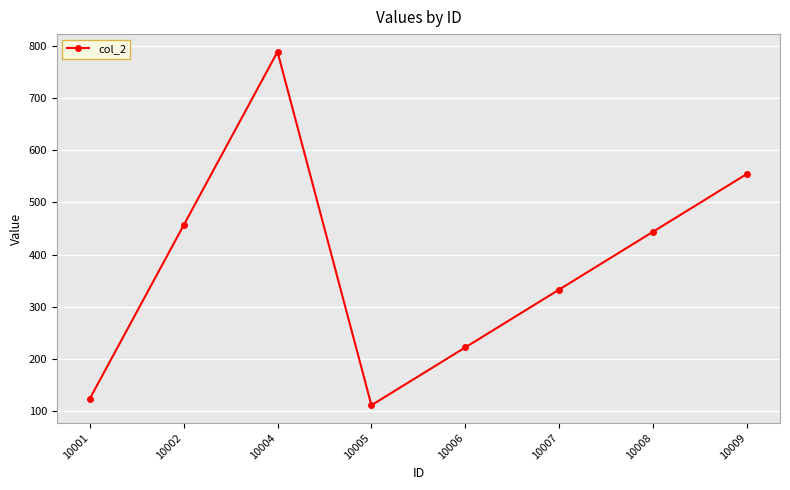

How many distinct data groups are displayed?

1